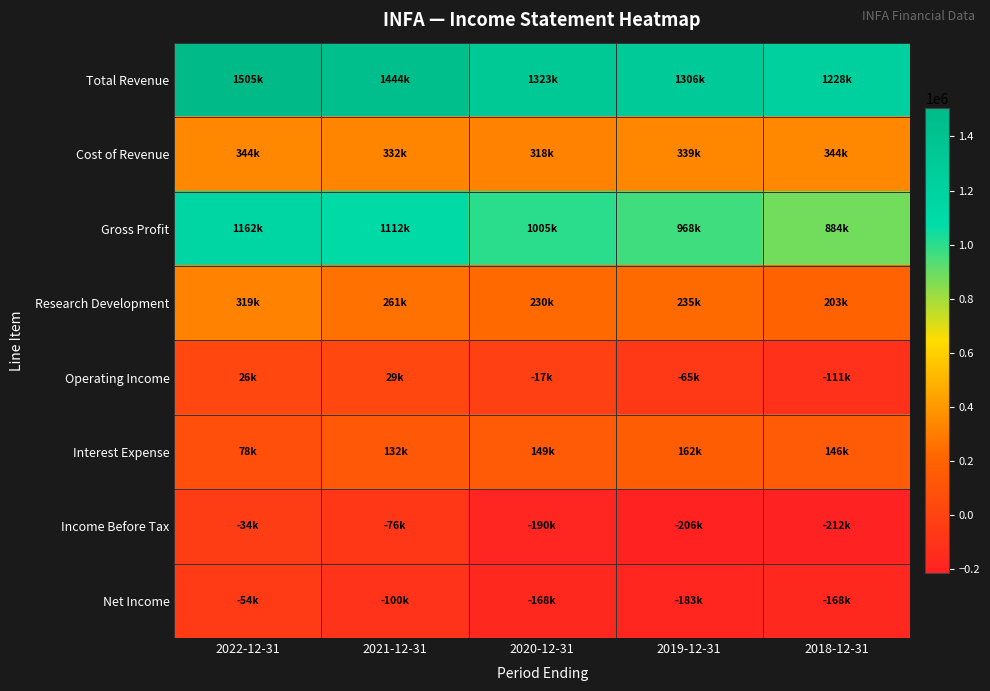

Which series has the widest spread of values?

Gross Profit